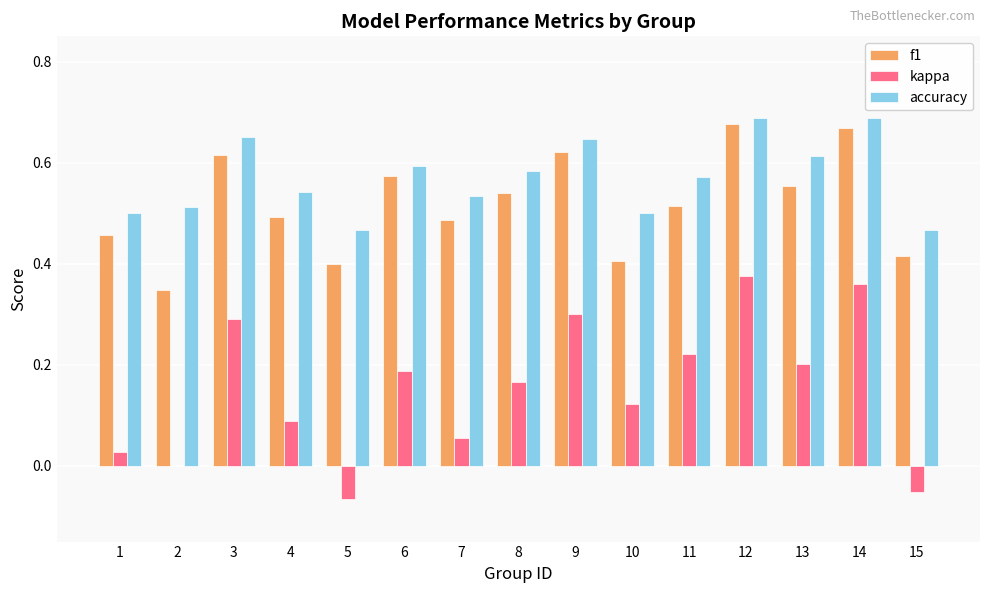

True or false: f1 has a value of 0.3 at 8.

False